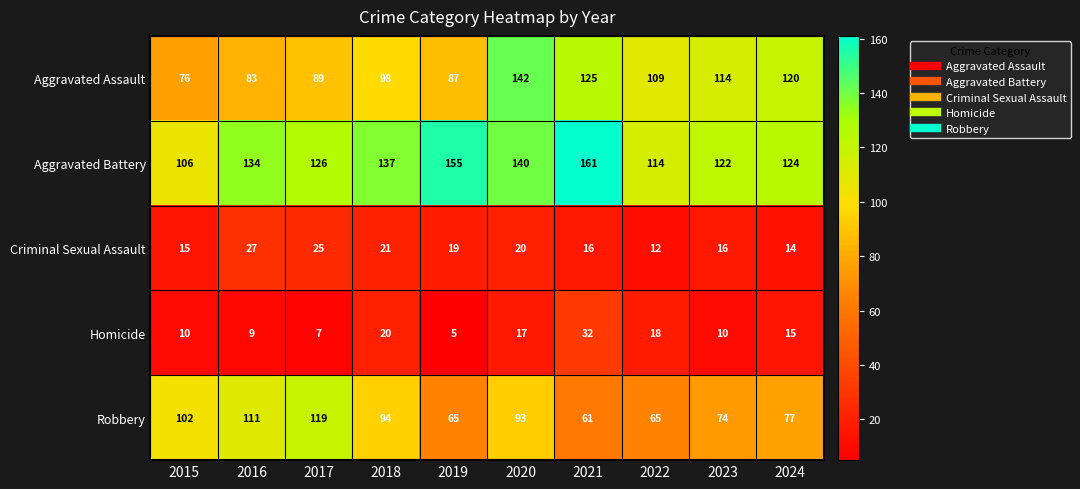

What is the average value of the Aggravated Assault series?

104